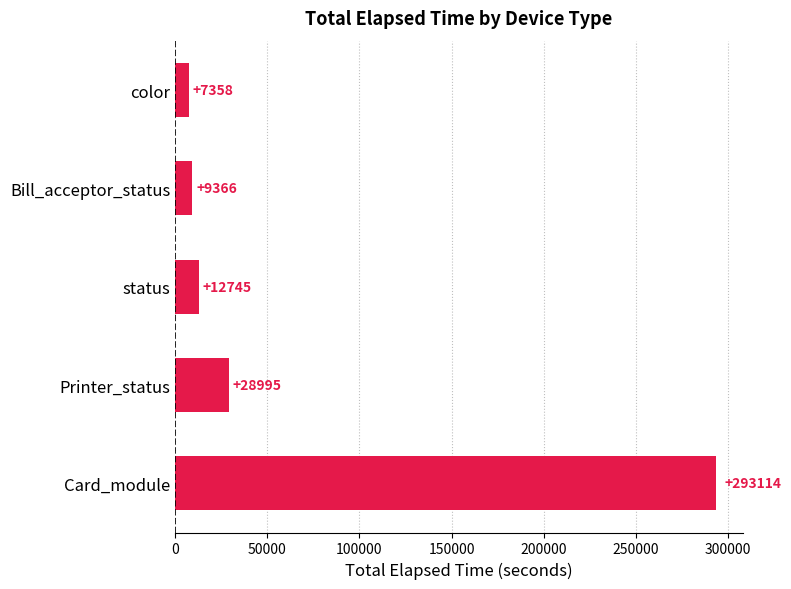

Rank the categories by value from highest to lowest.

Card_module, Printer_status, status, Bill_acceptor_status, color